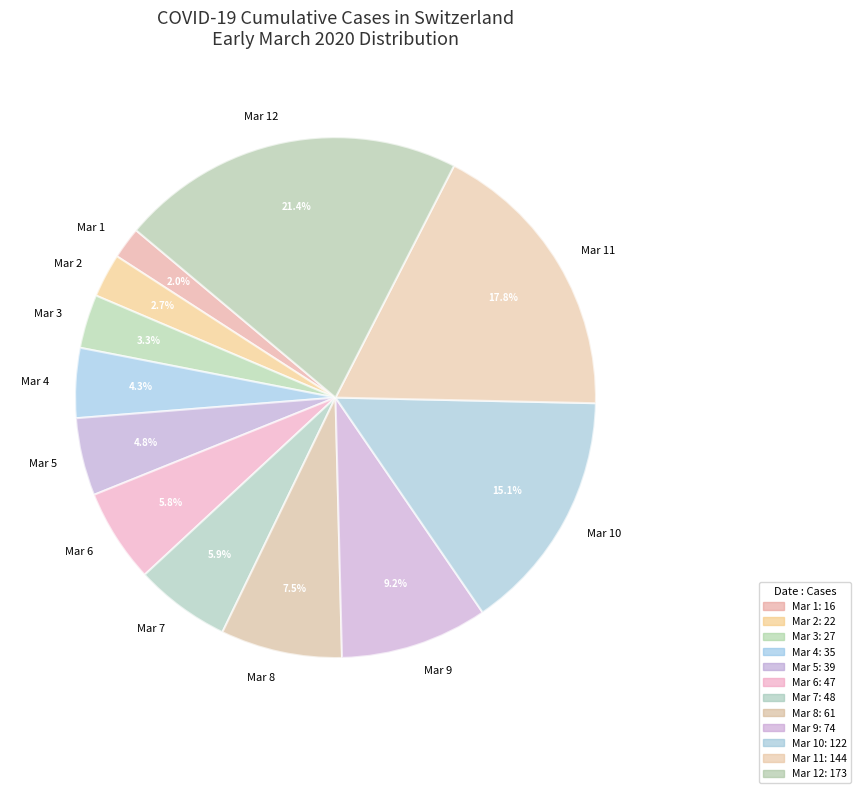

Between Mar 9 and Mar 4, which is larger?

Mar 9